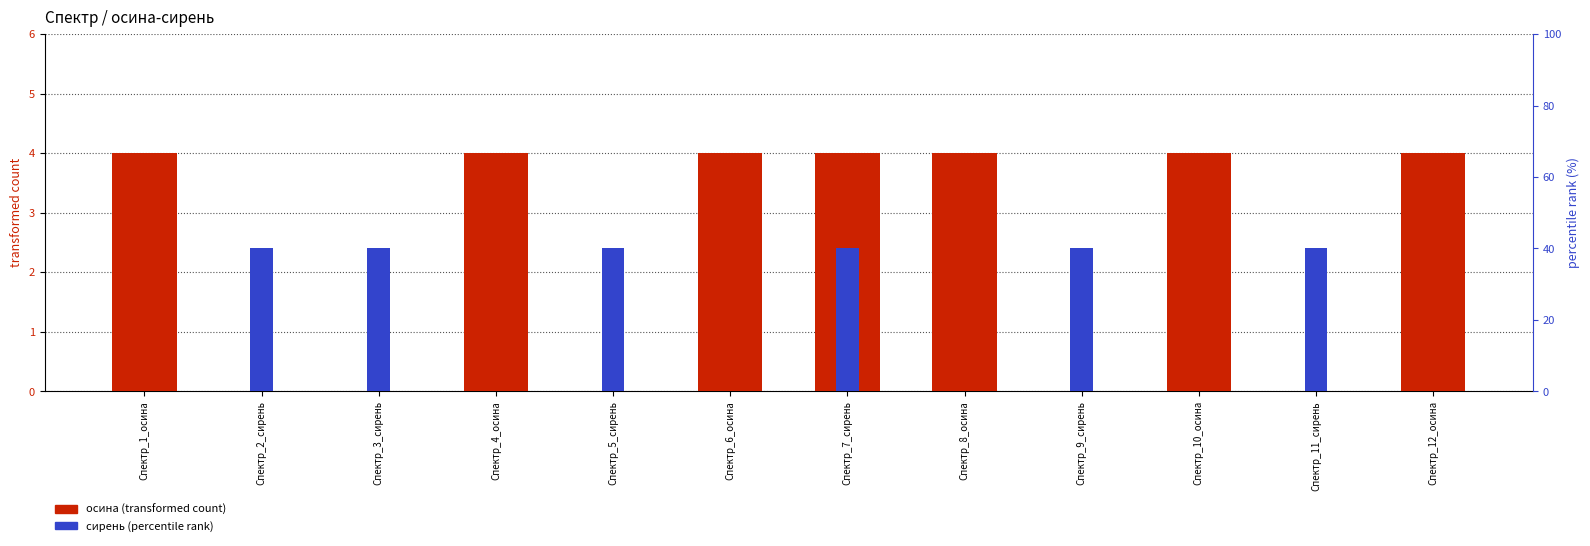

Reading right to left, what are all the values shown in this chart?

осина: 4.0	0.0	4.0	0.0	4.0	4.0	4.0	0.0	4.0	0.0	0.0	4.0
сирень: 0.0	2.4	0.0	2.4	0.0	2.4	0.0	2.4	0.0	2.4	2.4	0.0